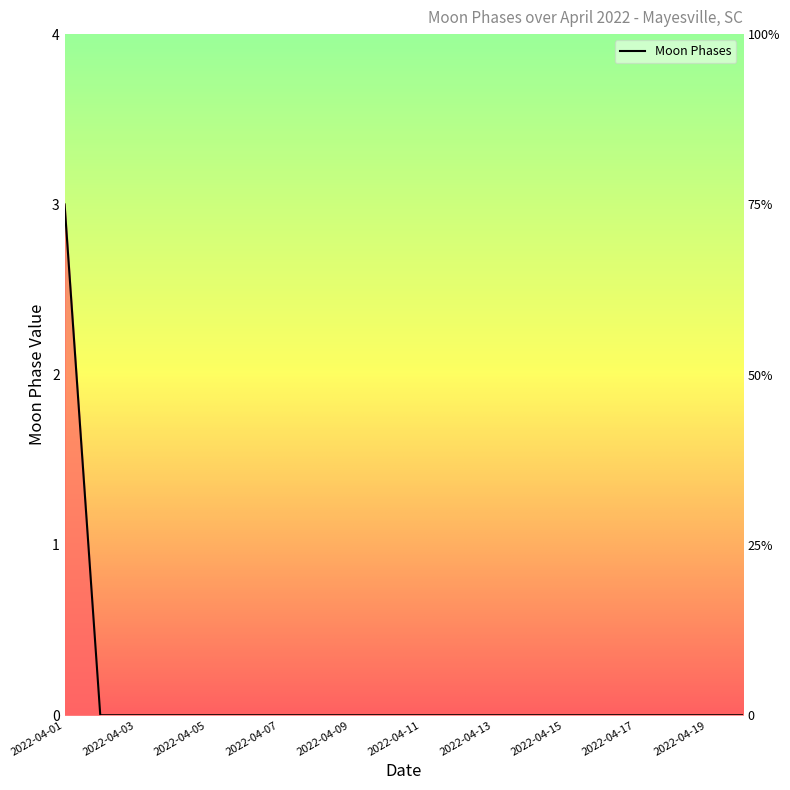

The chart shows a value of 0 at 2022-04-03. True or false?

True